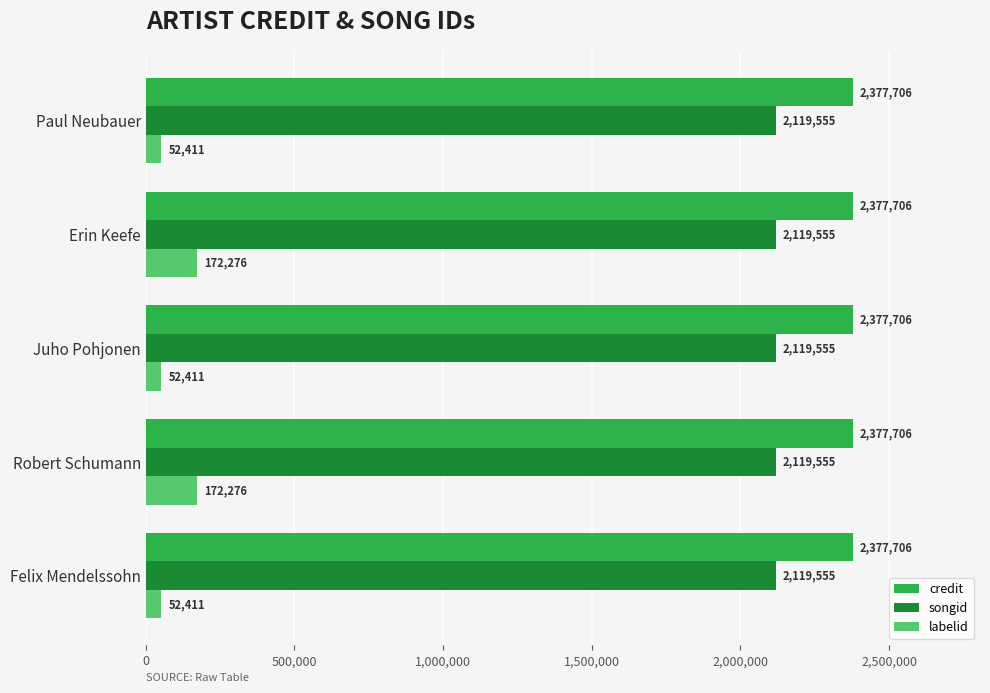

List the series in order of their peak value, lowest first.

labelid, songid, credit